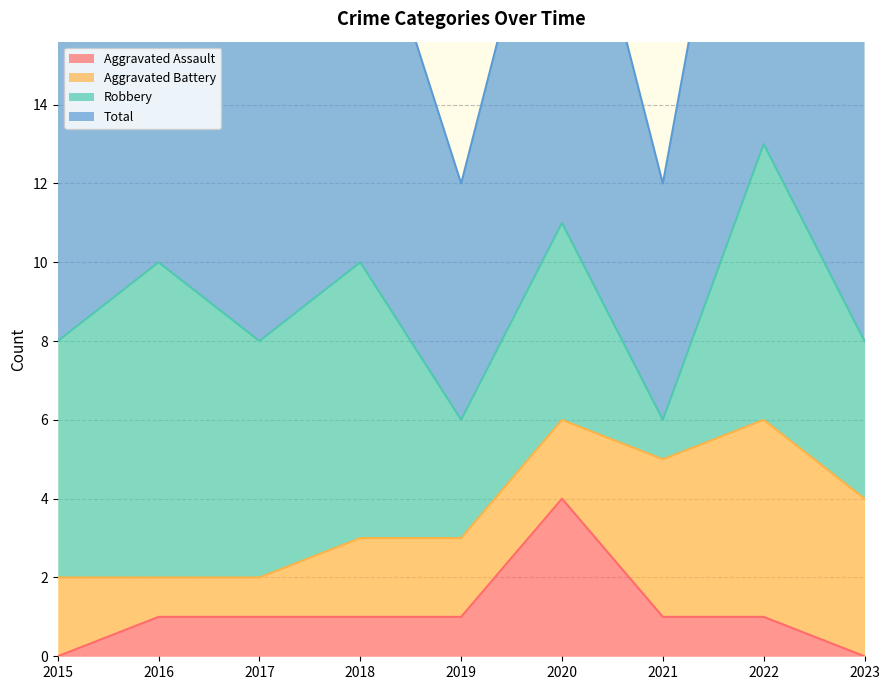

What is the average value of the Aggravated Assault series?

1